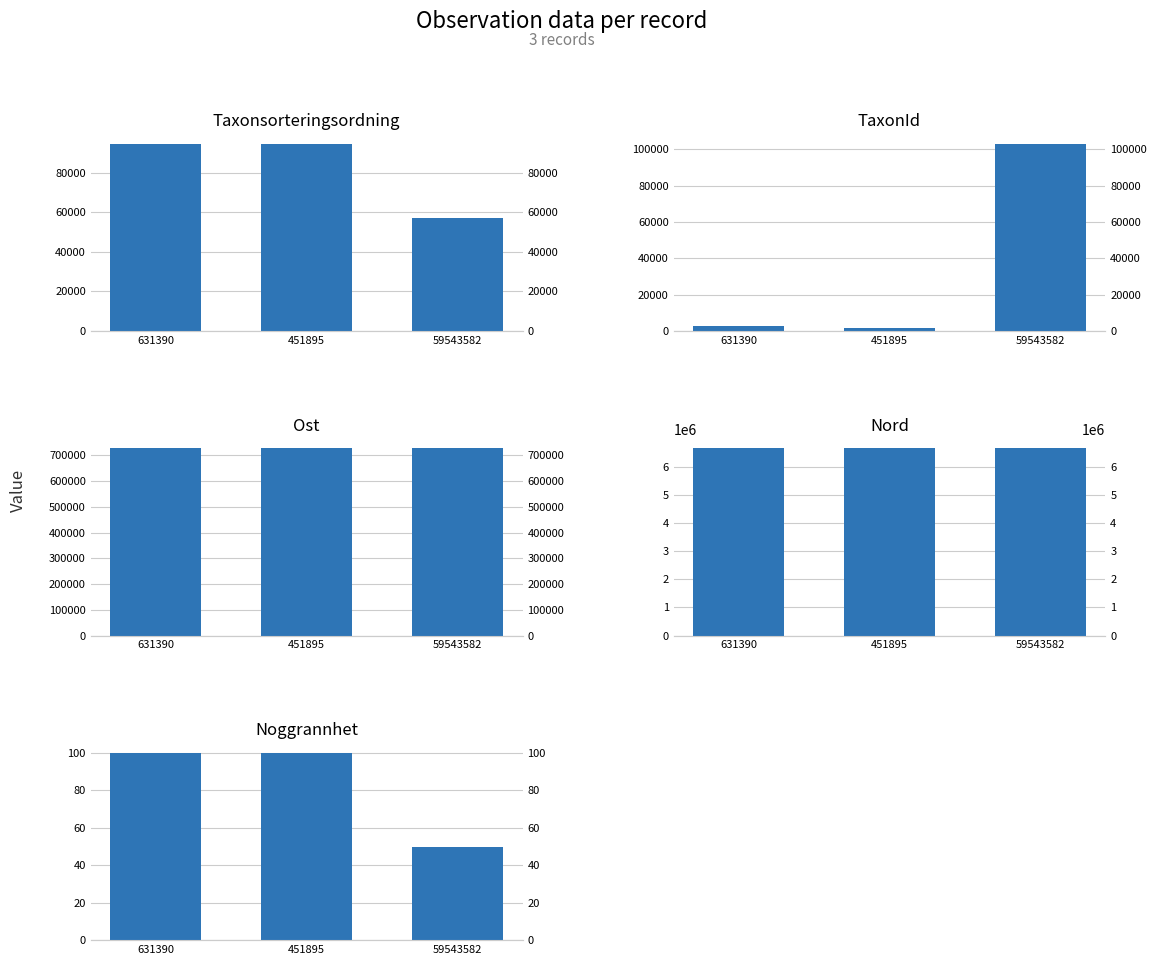

What is the difference between the highest and lowest values at 59543582?

6645198